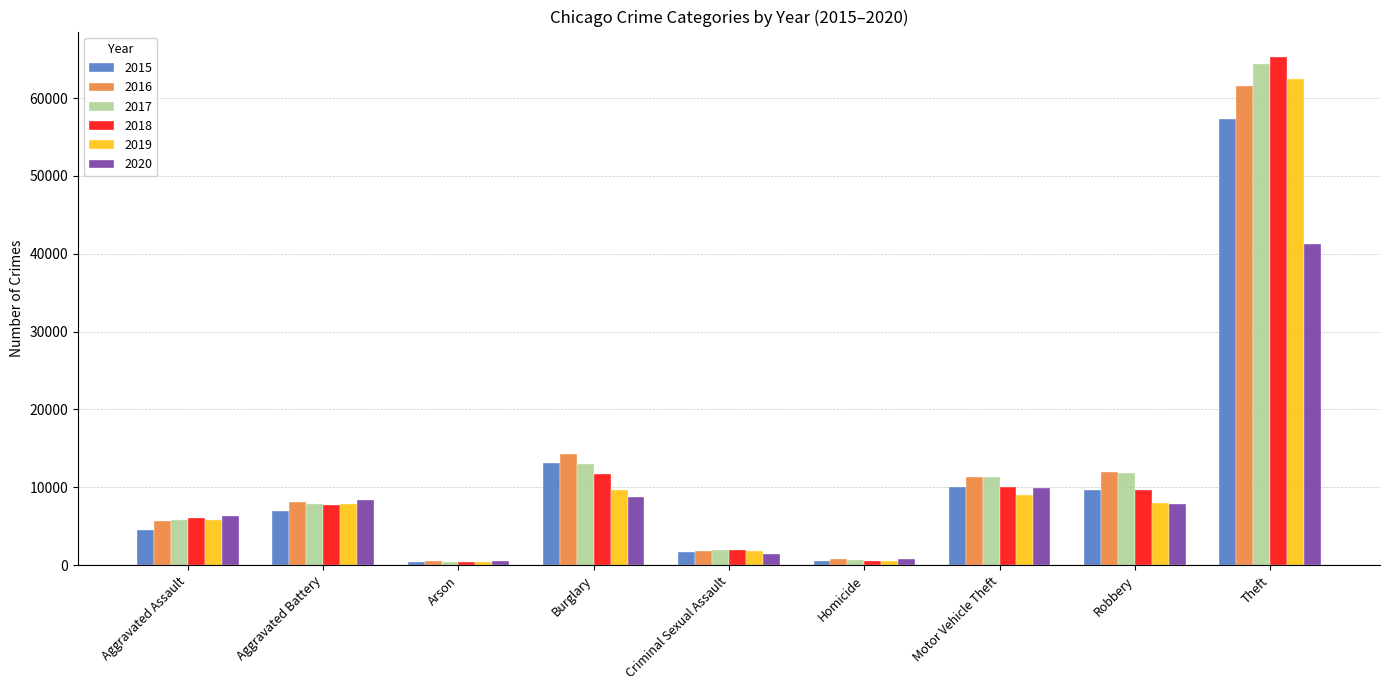

What is the maximum value shown in the chart?

65286